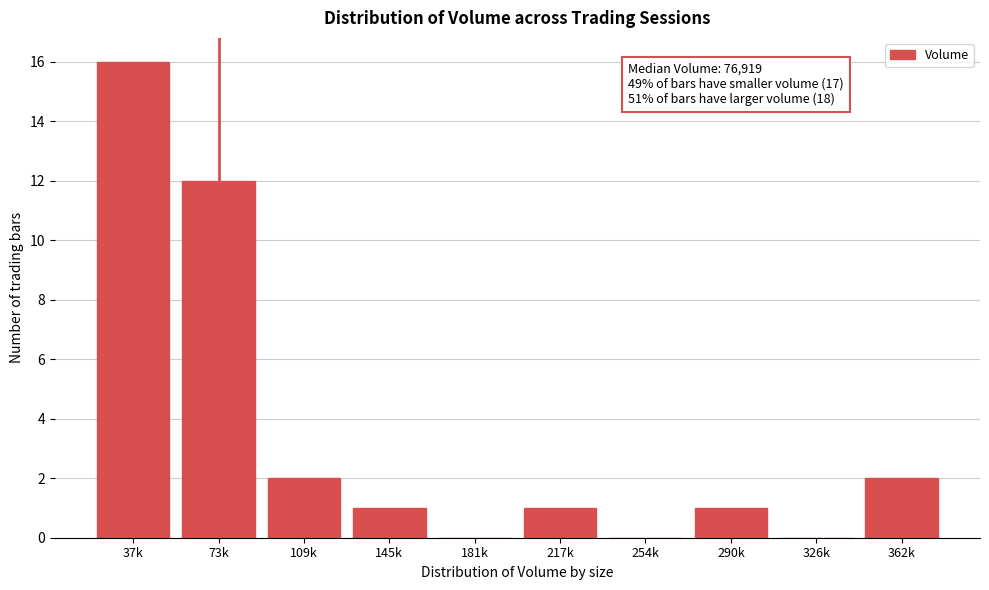

Reading left to right, what are all the values shown in this chart?

37k=16	73k=12	109k=2	145k=1	181k=0	217k=1	254k=0	290k=1	326k=0	362k=2